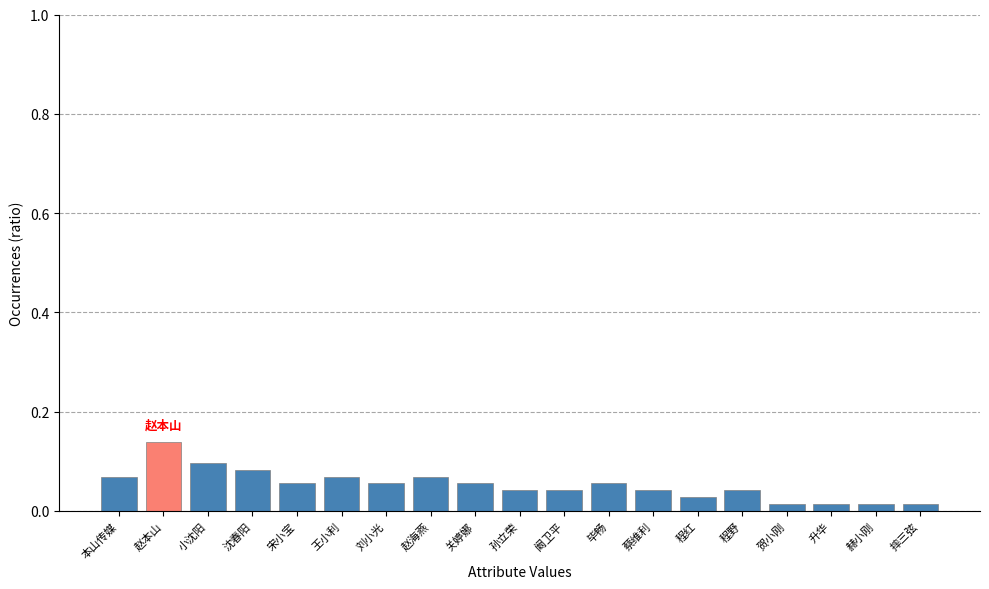

How many values are between 0 and 1?

19